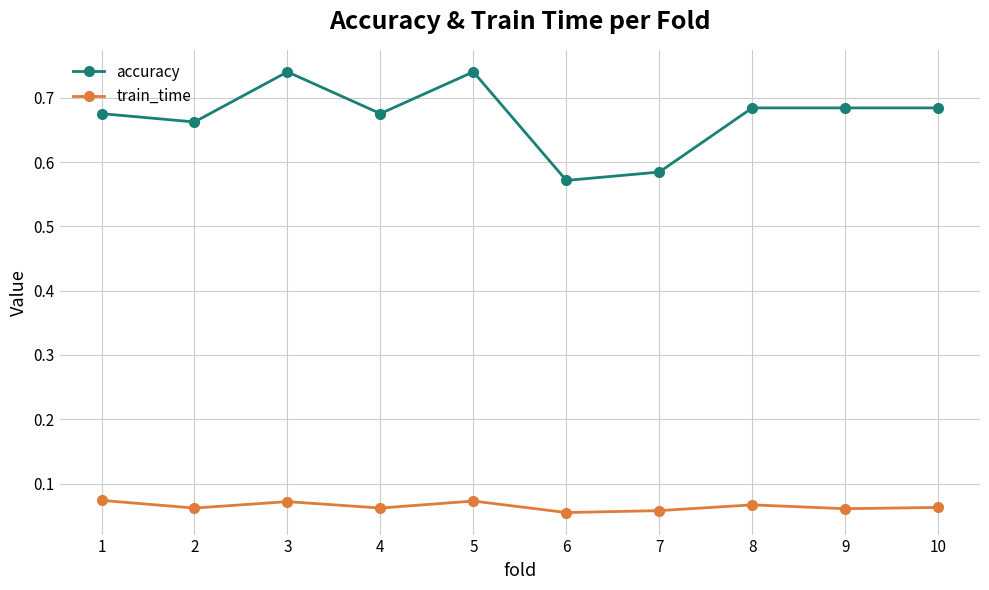

Is the value of train_time at 5 greater than the value of accuracy at 10?

No